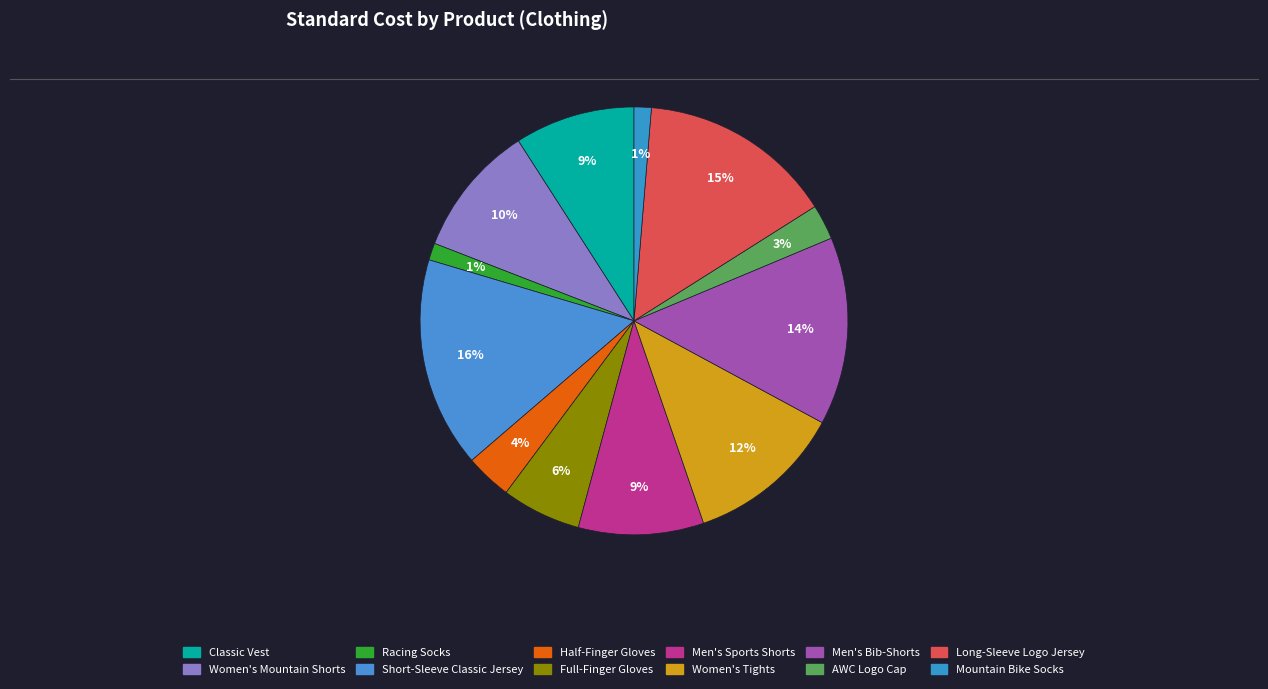

To the nearest percent, what is the combined percentage of Women's Tights and Racing Socks?

13%